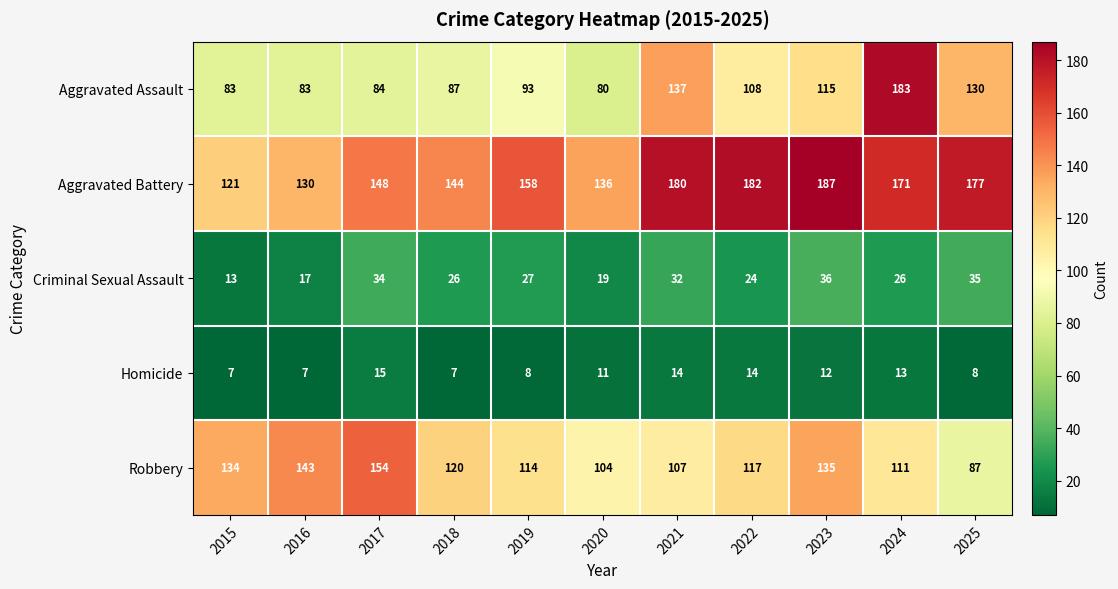

Which series has the largest total across all categories?

Aggravated Battery